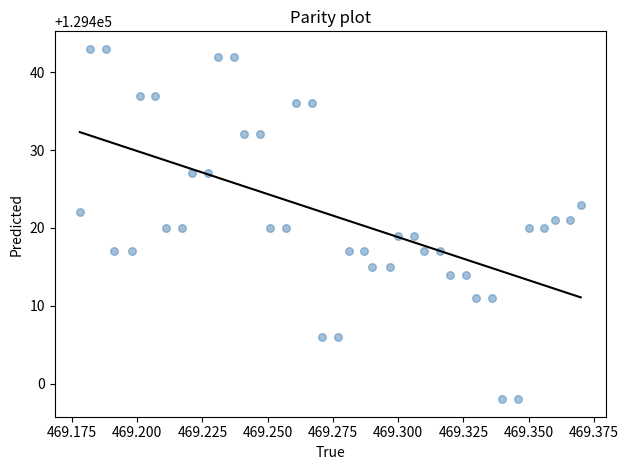

What is the range of Y values (max minus min)?

45